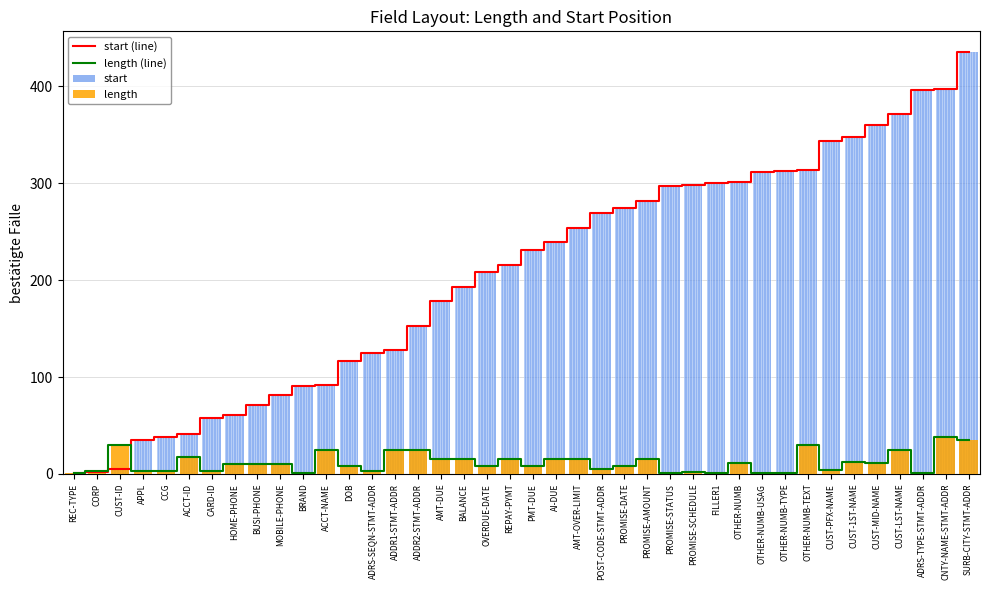

Which series has the widest spread of values?

start (line)